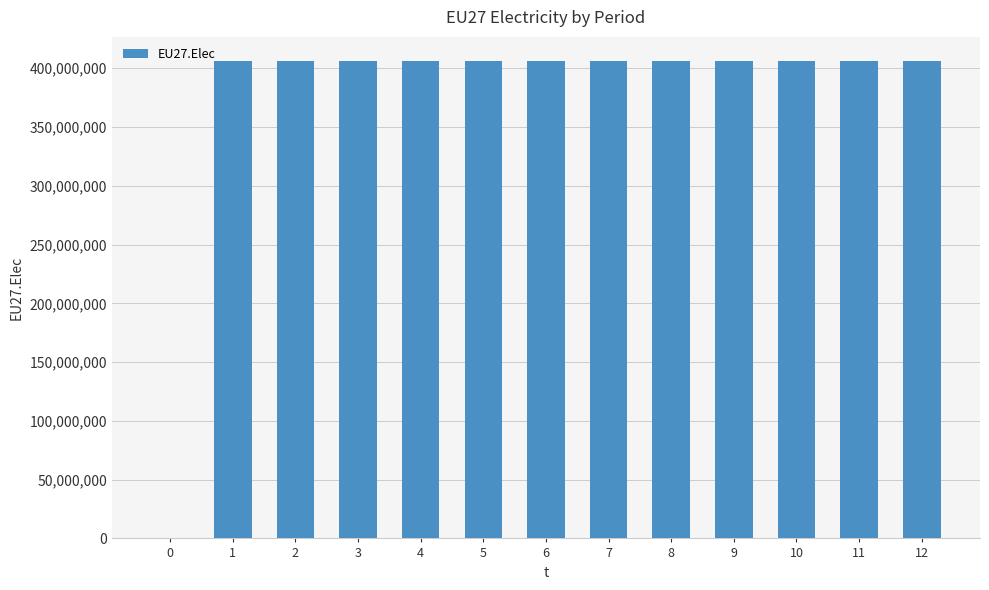

What is the sum of all values?

4876312500